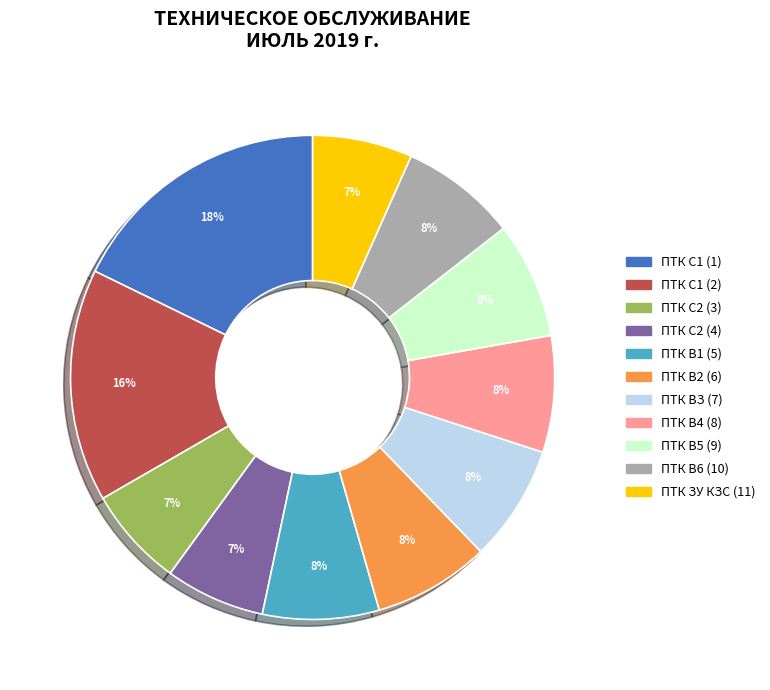

Is the sum of ПТК С1 (1) and ПТК В5 (9) greater than half?

No